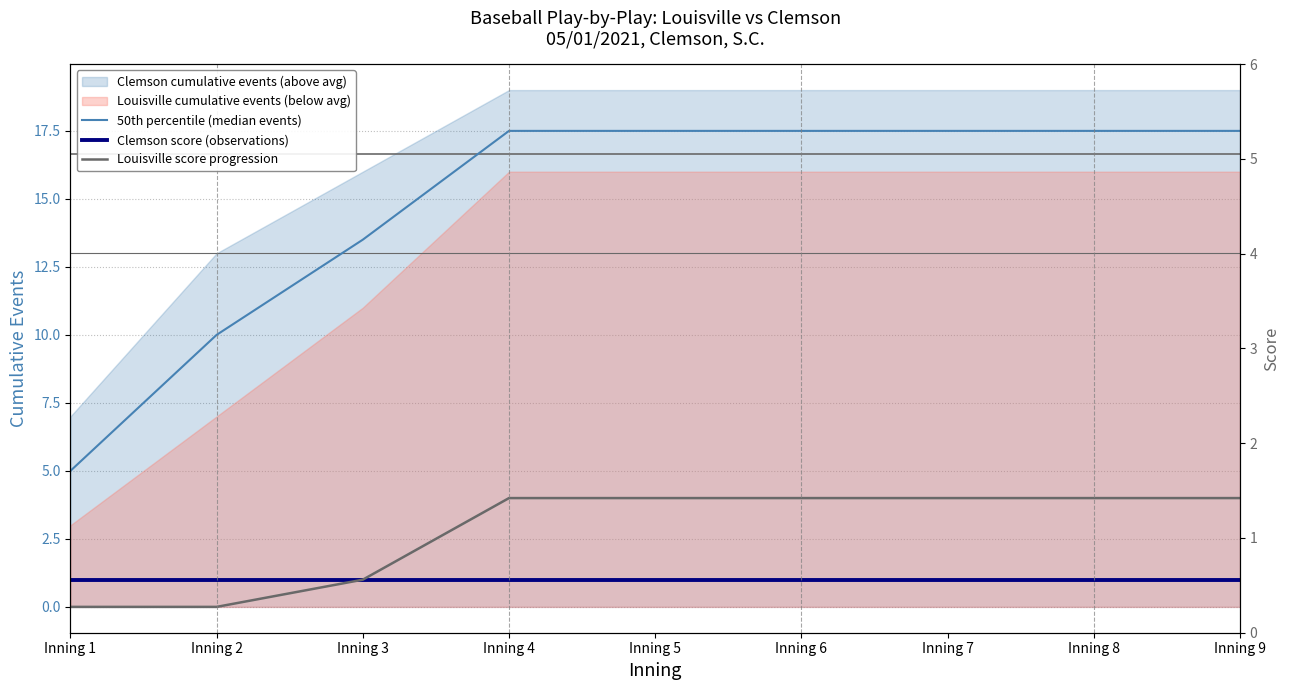

Which series has the largest range (max minus min)?

50th percentile (median events)